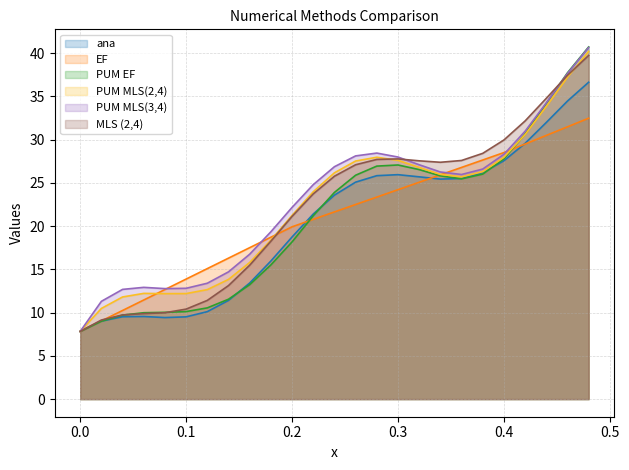

What is the average value of the ana series?

20.4